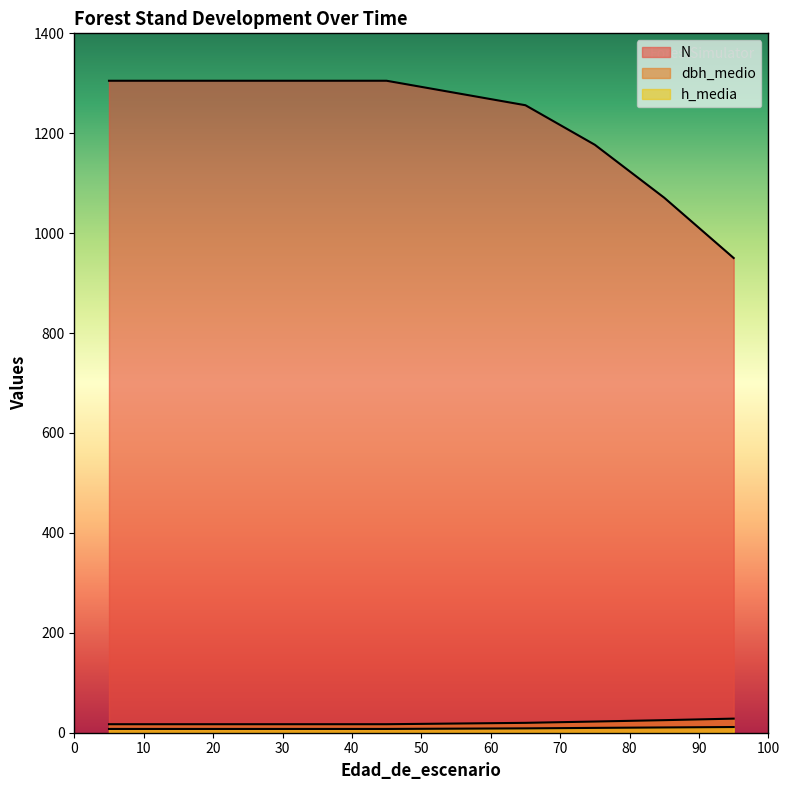

At which label does dbh_medio reach its peak?

95